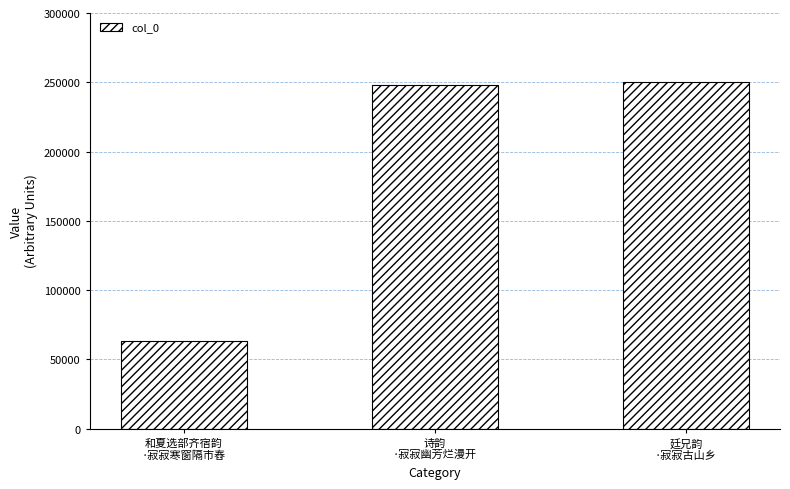

Does the chart contain stacked bars?

No